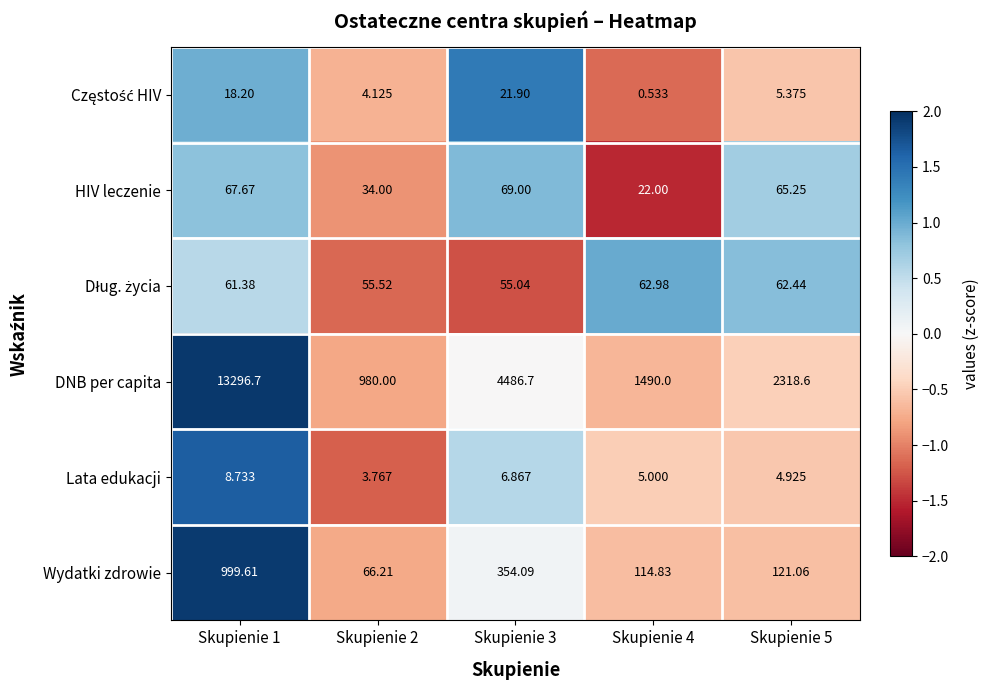

Which series has the largest total across all categories?

DNB per capita